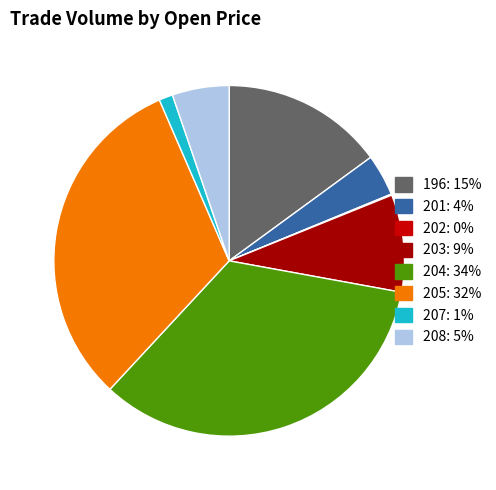

Which has a higher value, 201 or 196?

196